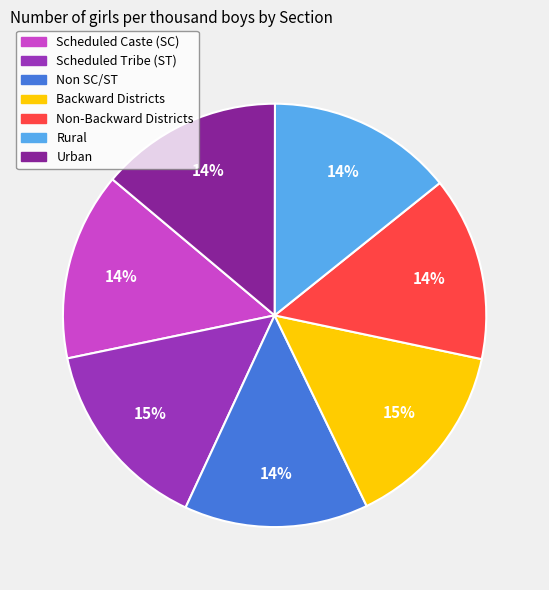

Does any single category account for the majority?

No